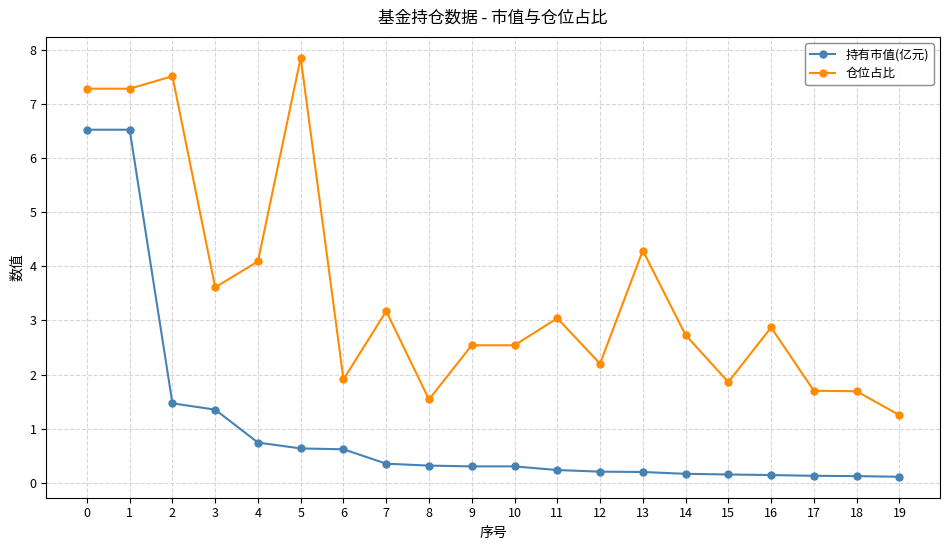

Where is the first local maximum for 仓位占比?

2